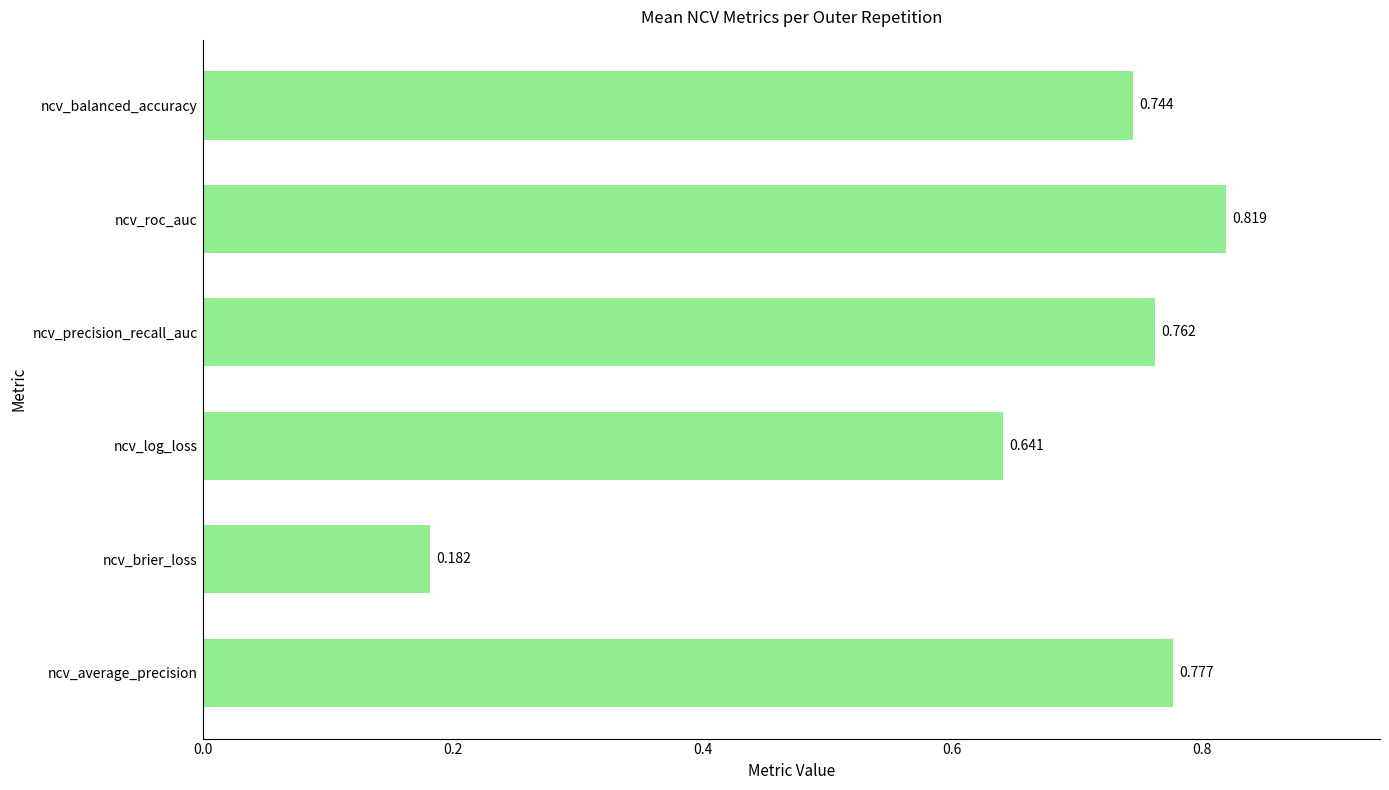

Which has a higher value, ncv_log_loss or ncv_average_precision?

ncv_average_precision